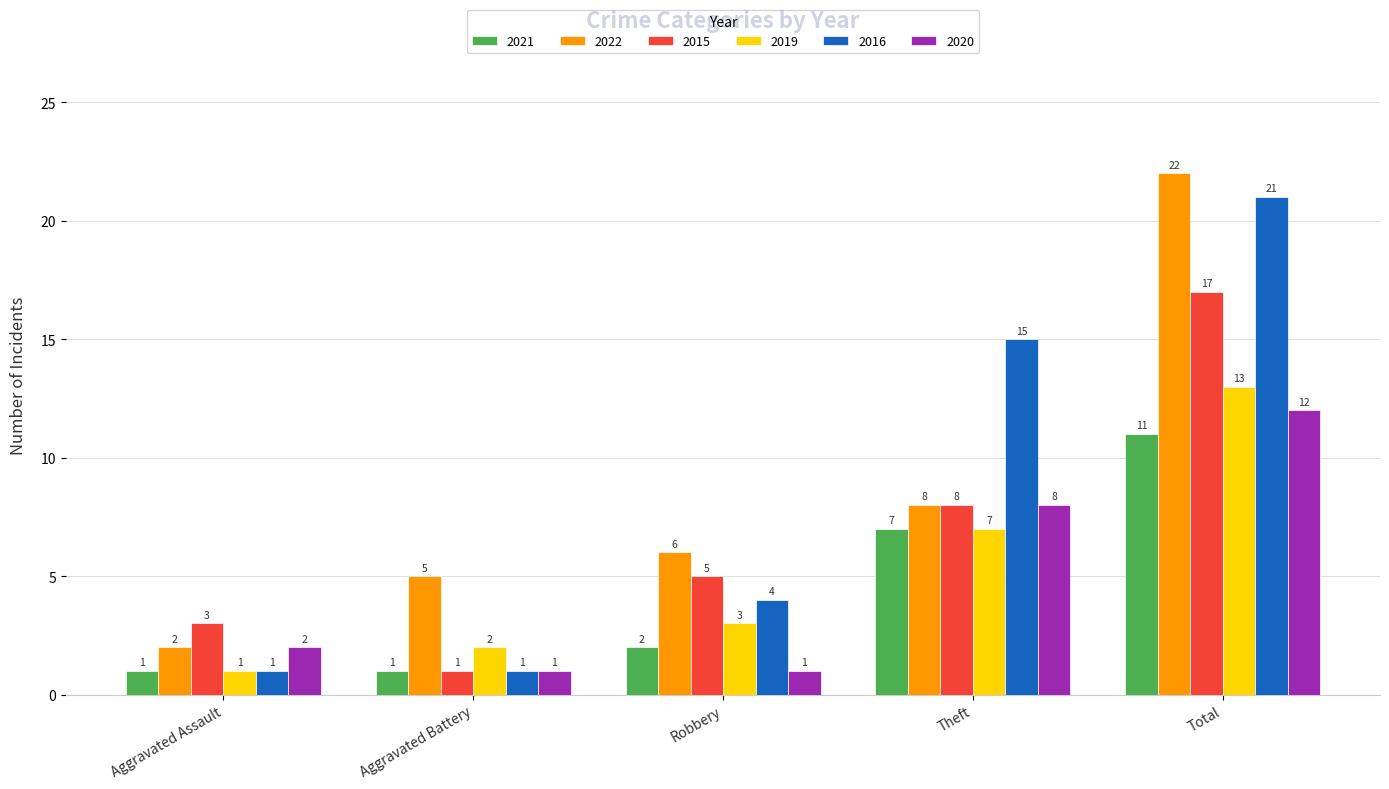

What is the label of the 4th bar from the right?

Aggravated Battery